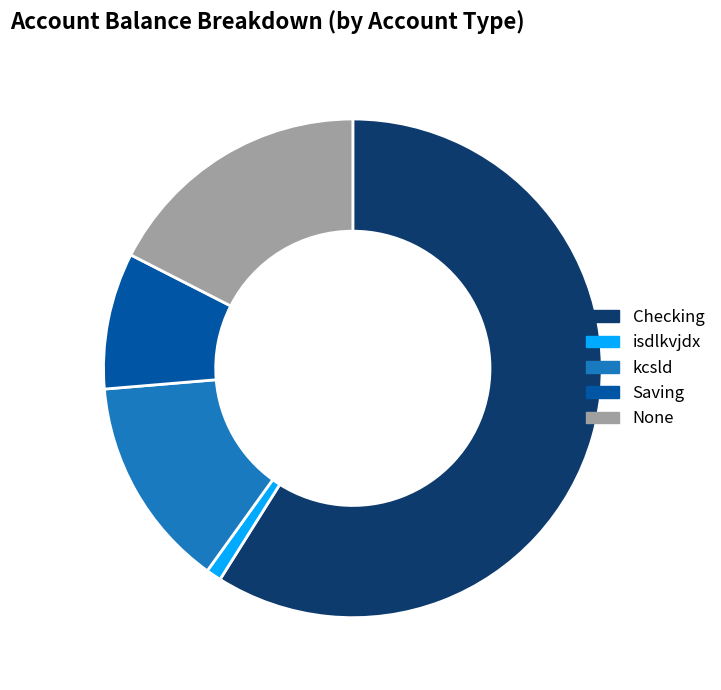

How many segments does this pie chart have?

5